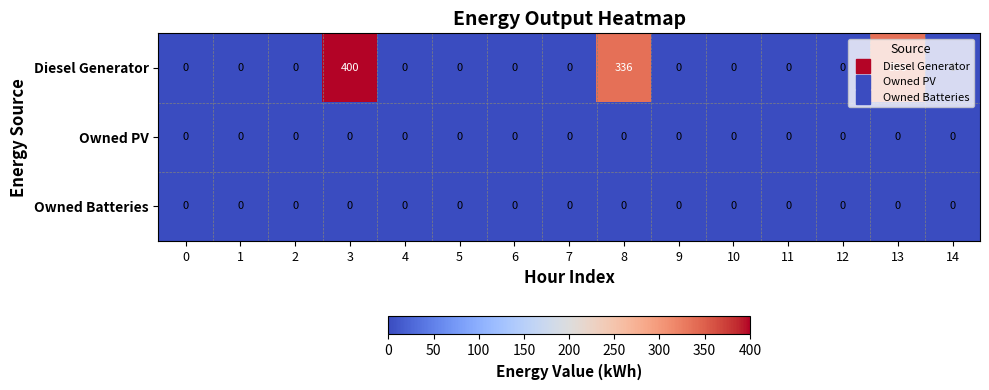

At how many categories does at least one series exceed 305?

3